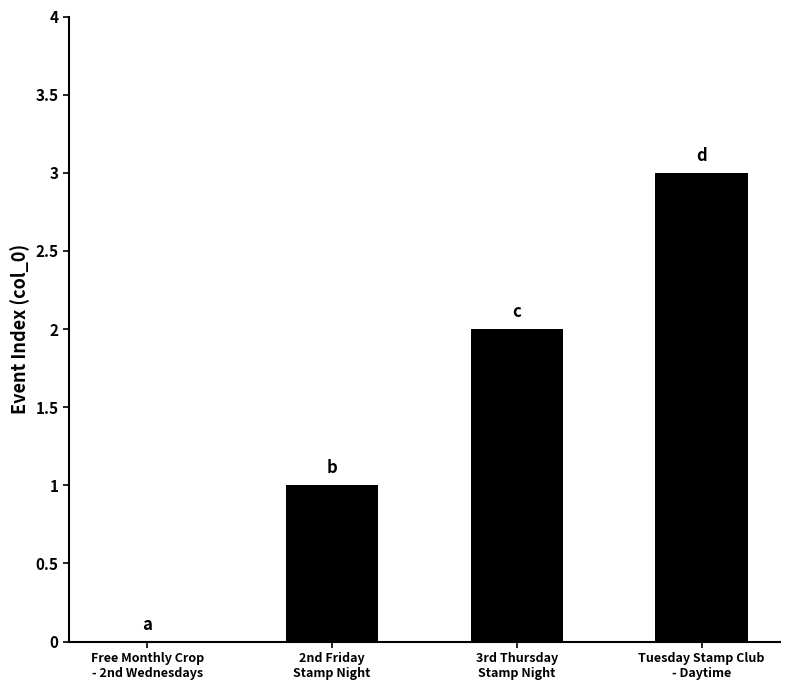

Which category has the highest value across all series?

Tuesday Stamp Club
- Daytime